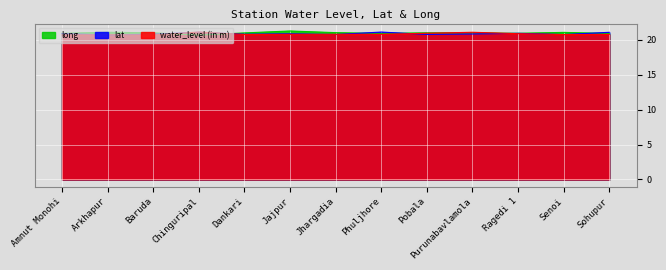

Does the chart display data point markers on the line(s)?

No